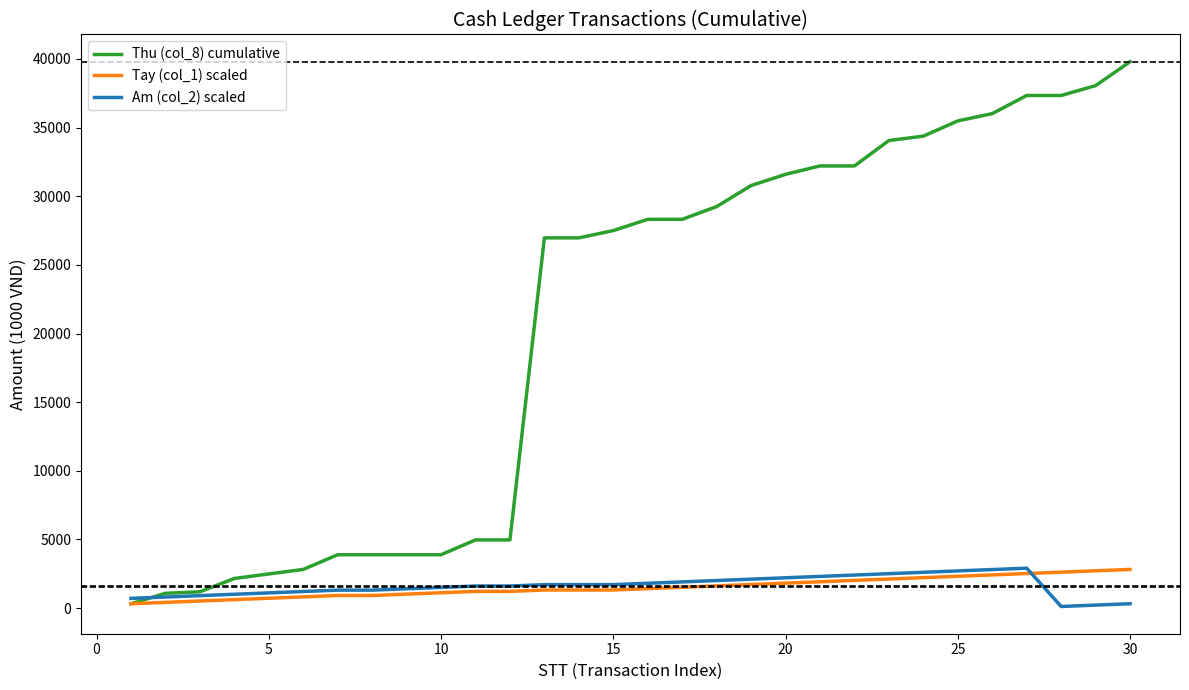

Which series has the widest spread of values?

Thu (col_8) cumulative